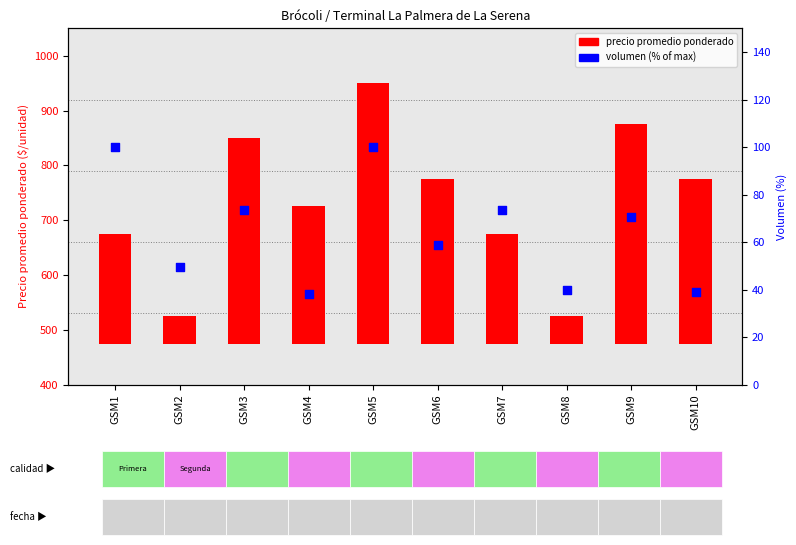

Which series contains the highest Y value?

precio promedio ponderado